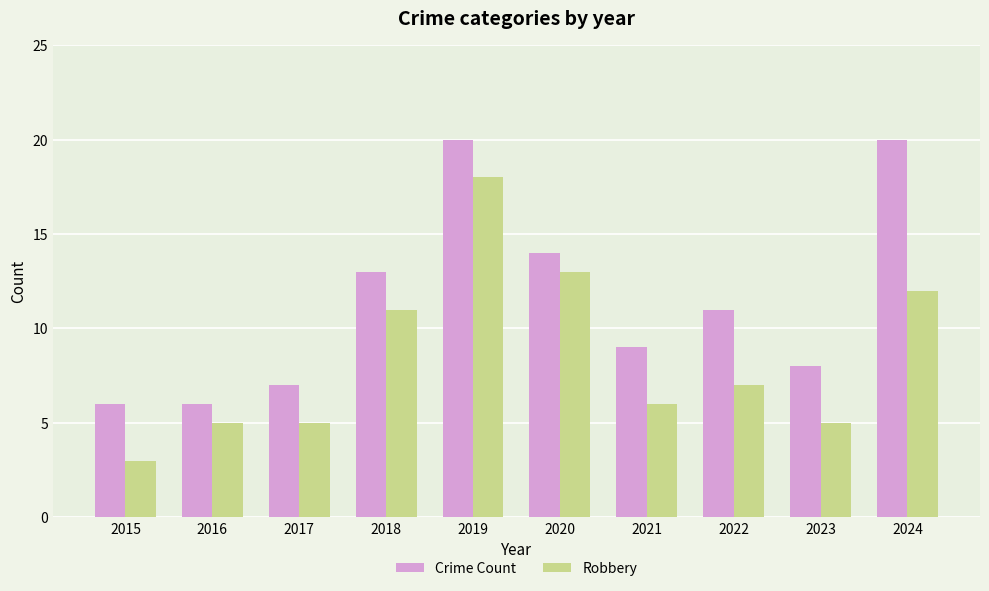

List the series in order of their overall mean, highest first.

Crime Count, Robbery